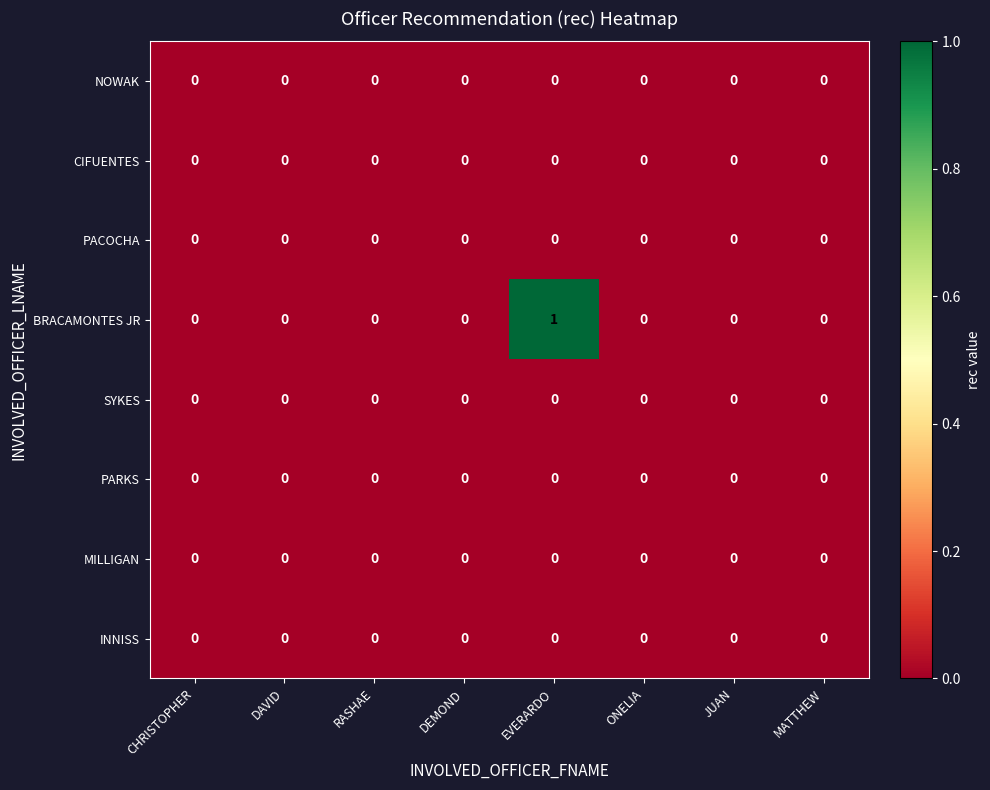

The BRACAMONTES JR series shows 0 at RASHAE. True or false?

True